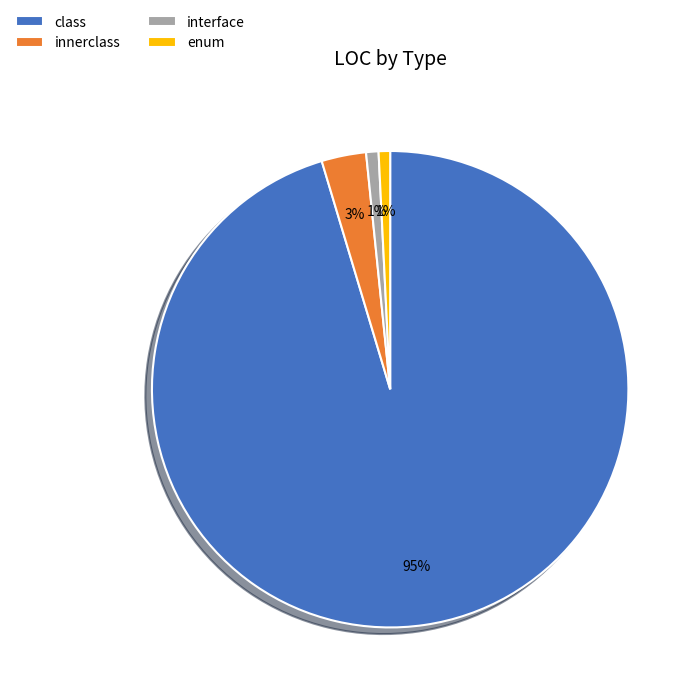

Between class and enum, which is larger?

class